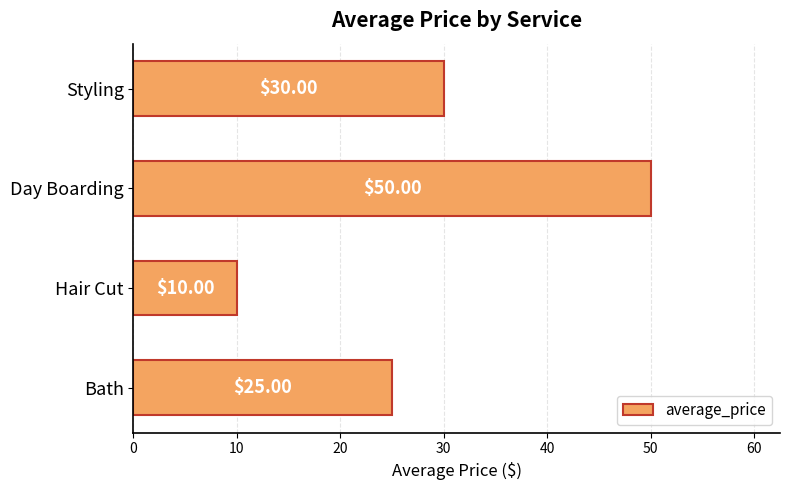

What is the sum of all values?

115